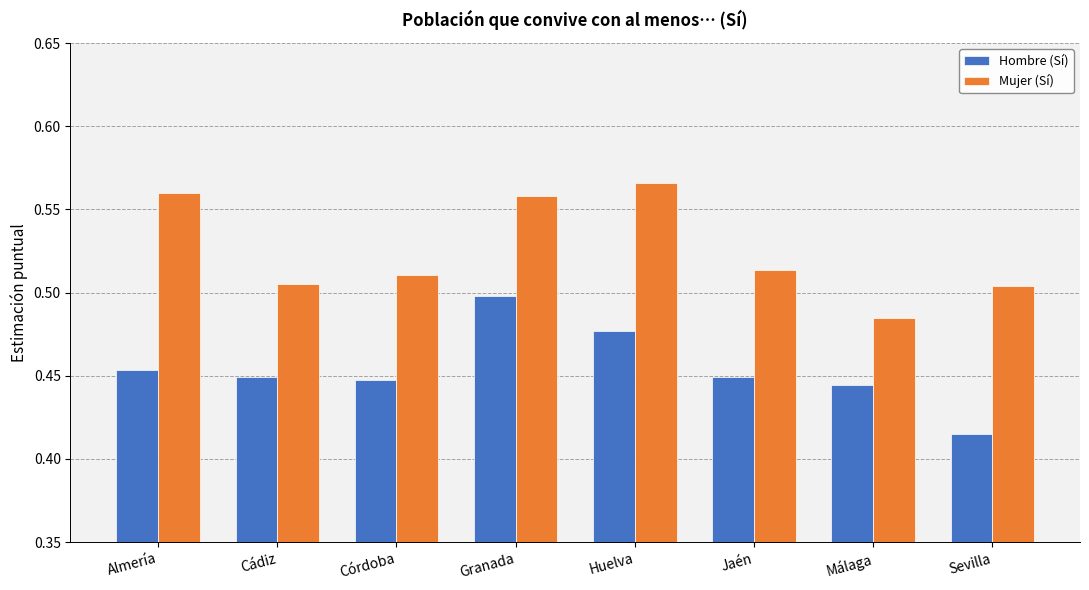

Between Granada and Málaga, which series saw the biggest shift?

Mujer (Sí)